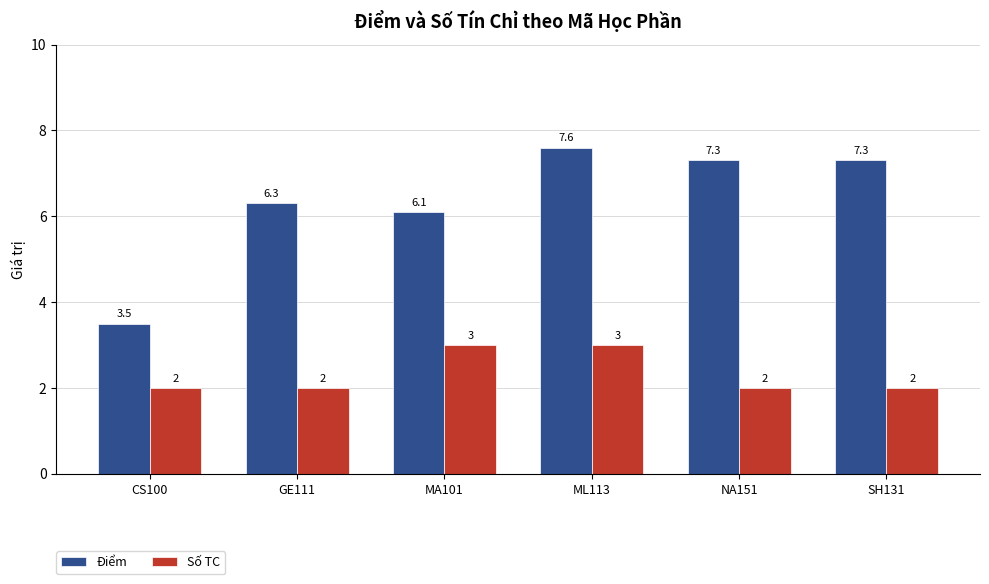

What are all the series names shown in the legend?

Điểm, Số TC